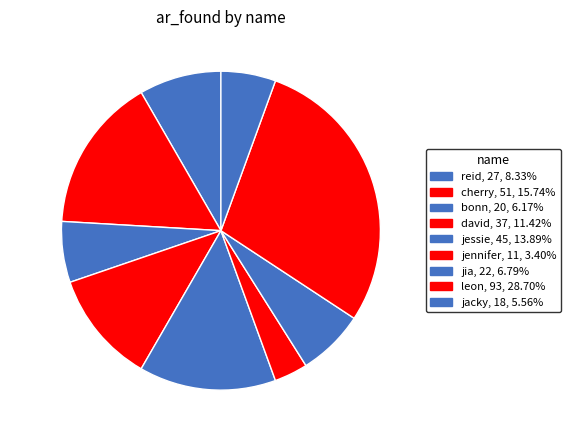

True or false: jennifer accounts for 3% of the total.

True